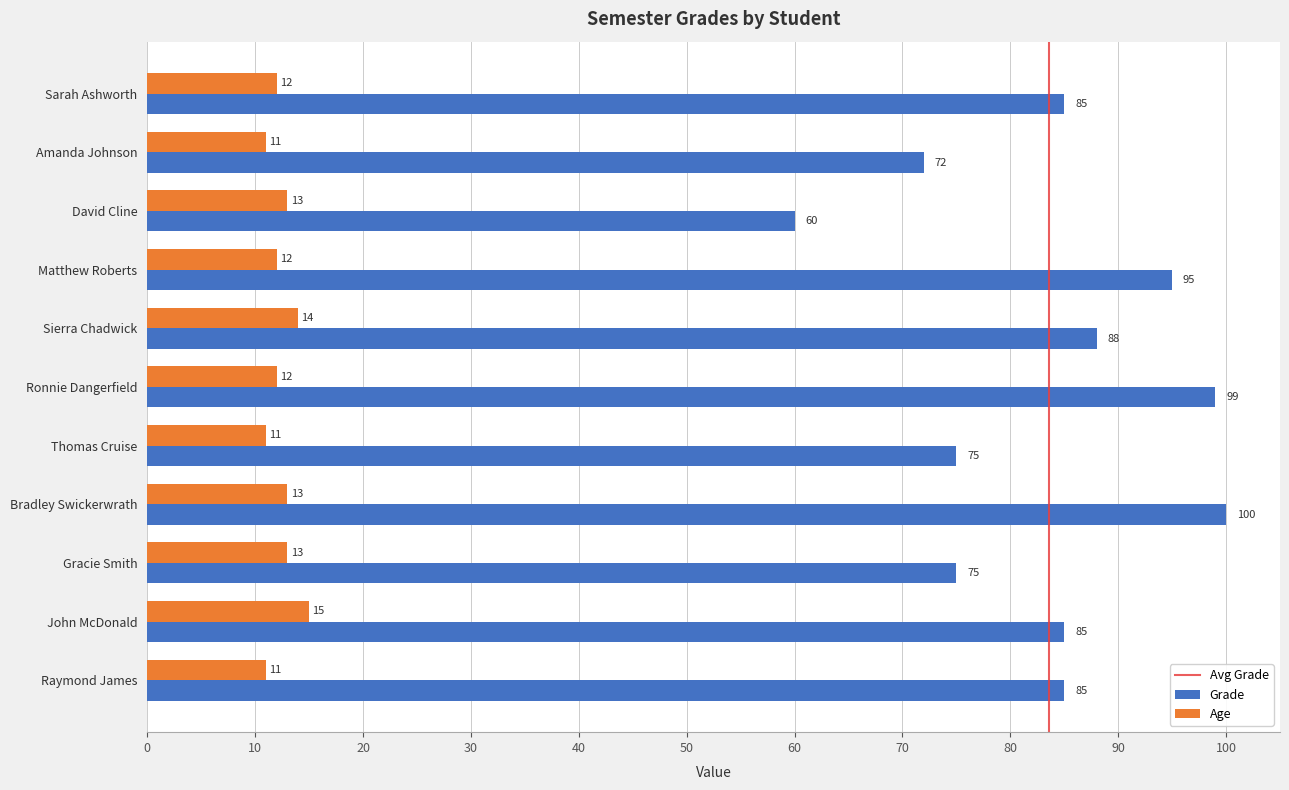

What is the difference between the maximum and minimum values in the Grade series?

40